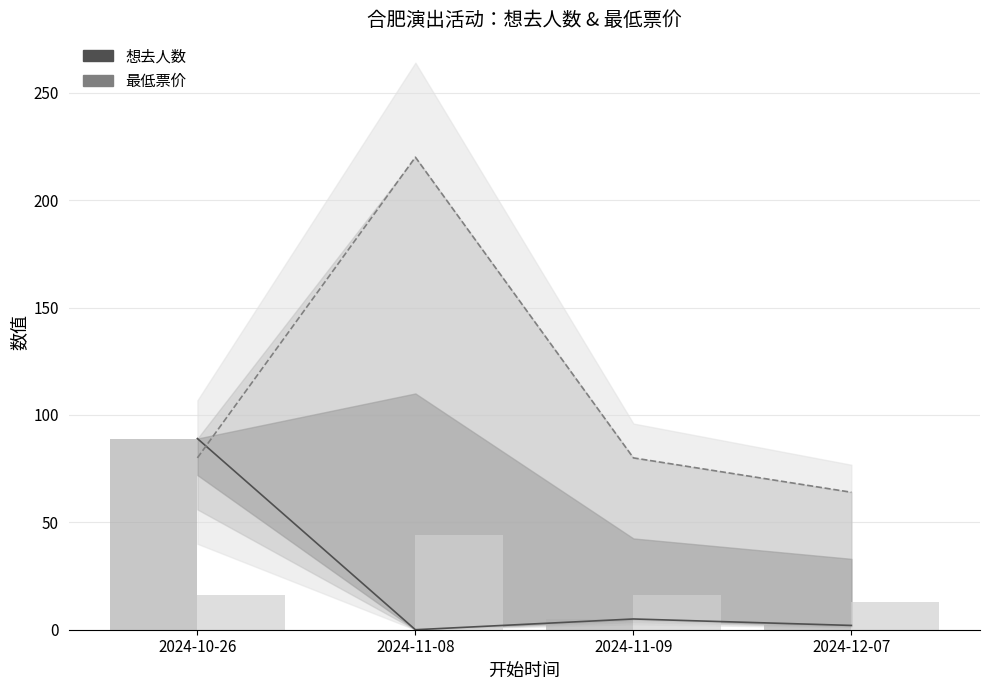

At which category is the sum across all series the highest?

2024-11-08